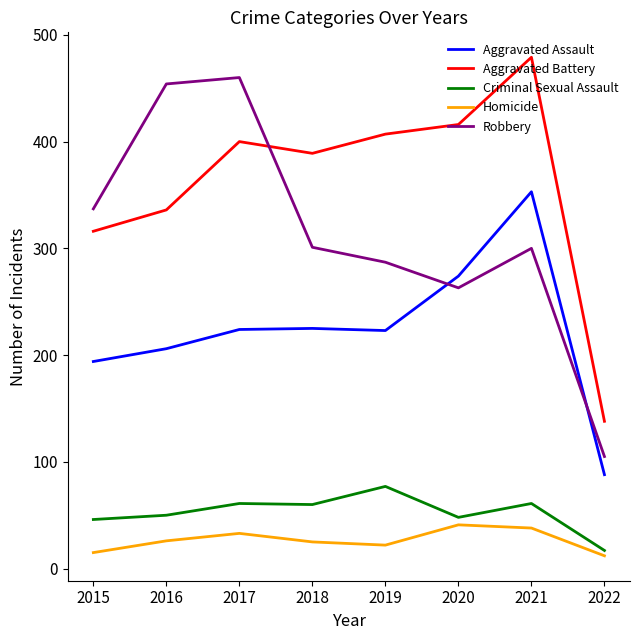

How many distinct data groups are displayed?

5